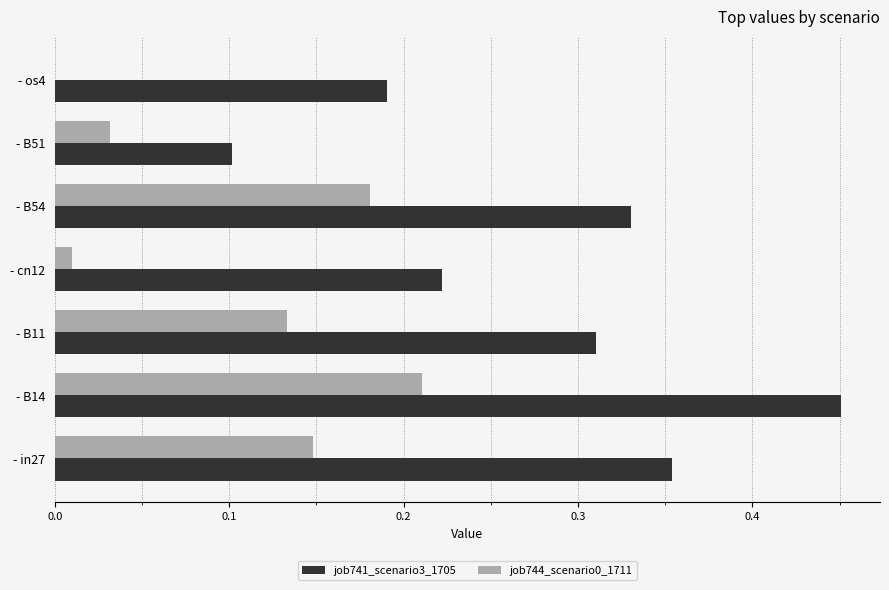

What is the sum of all job744_scenario0_1711 values?

0.7